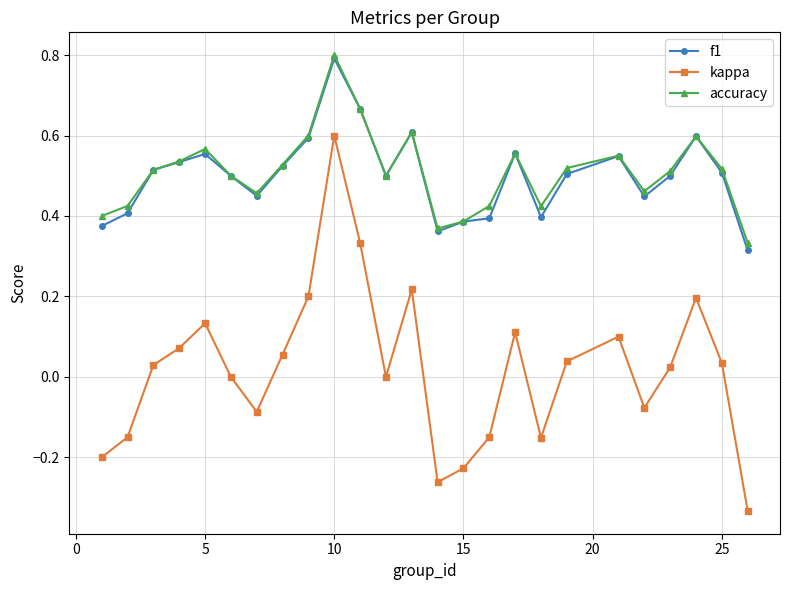

How many lines are shown in the chart?

3